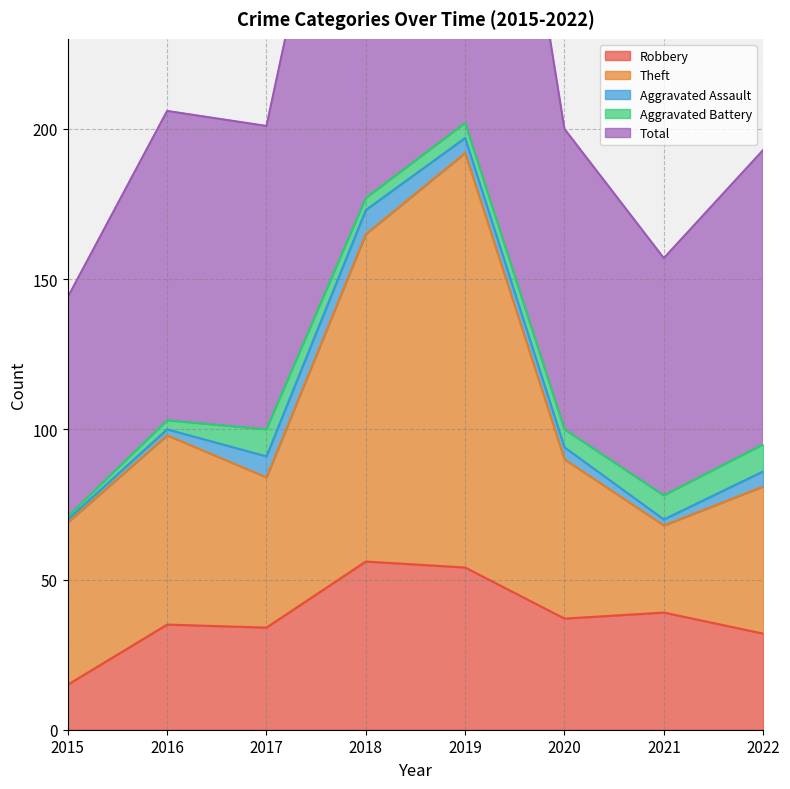

Where does the Theft series first go above 90?

2016